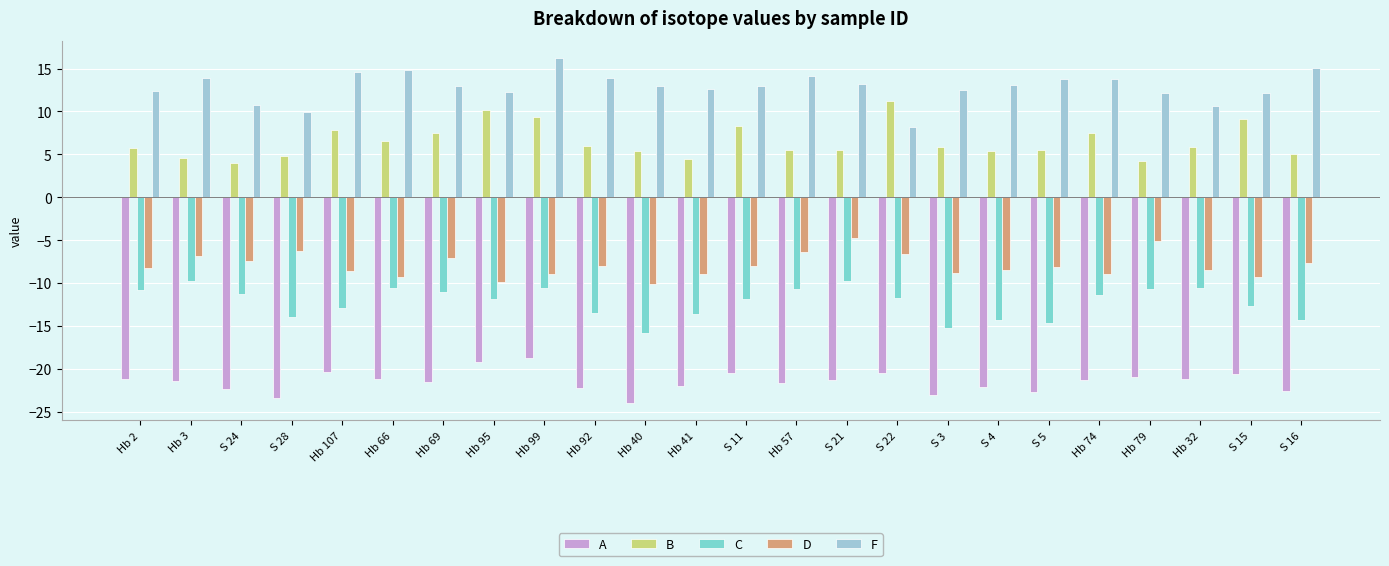

What is the approximate value of F at Hb 107?

14.7